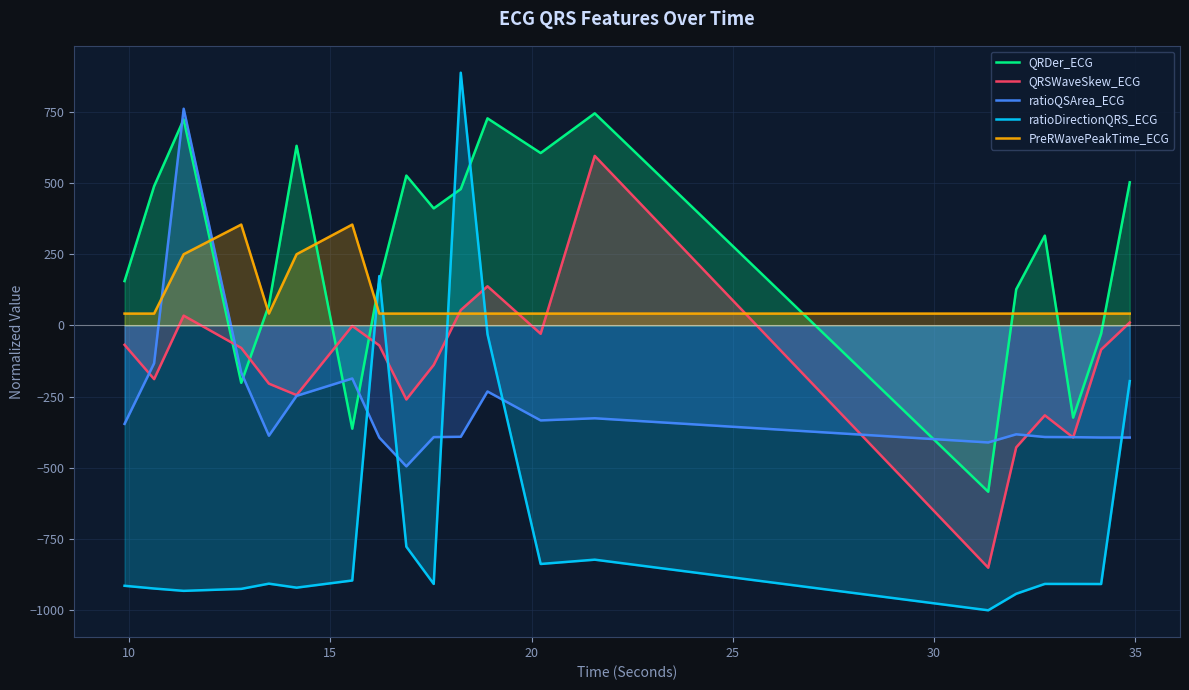

What is the difference between the maximum and second lowest values in the PreRWavePeakTime_ECG series?

312.5